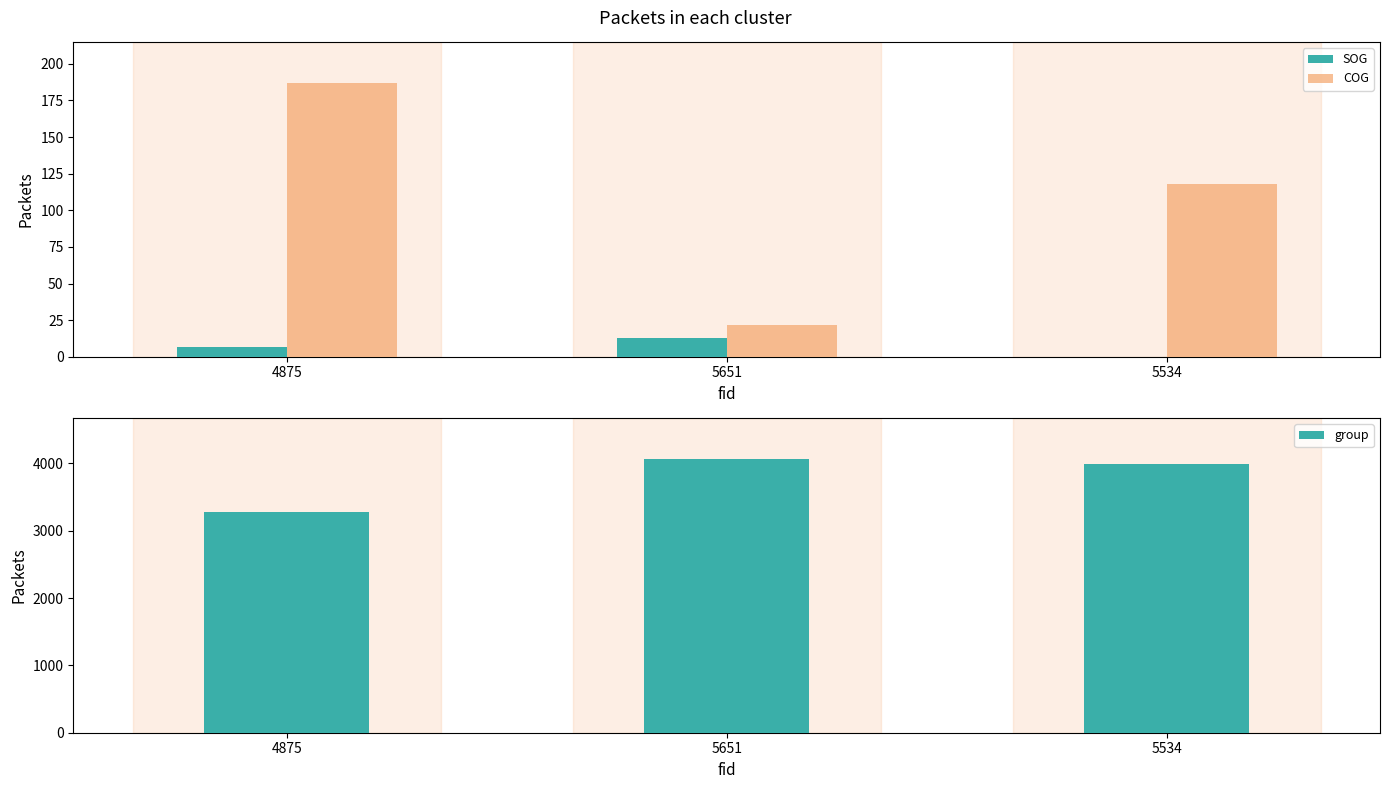

Count the number of categories in the chart.

3